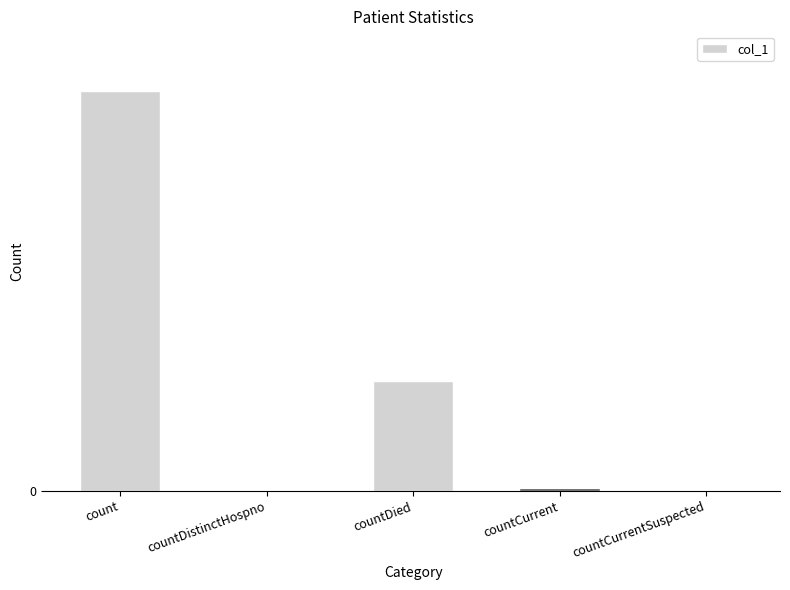

Are the bars grouped side by side (vs. stacked)?

No